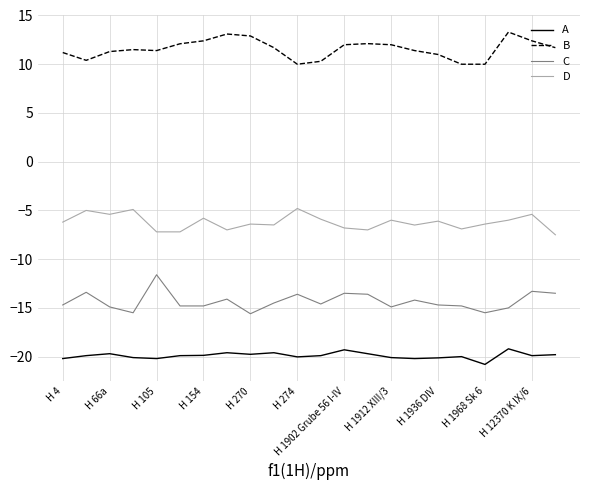

What is the difference between the maximum and minimum values in the B series?

3.3